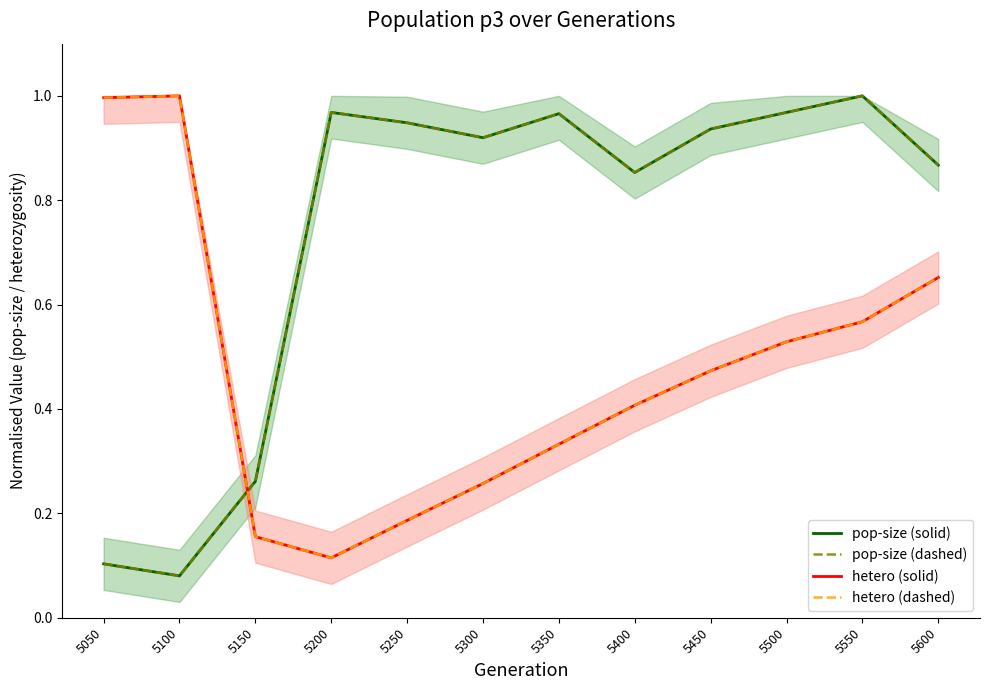

Reading right to left, list all the values displayed in this chart.

pop-size (solid): 5600=0.9	5550=1.0	5500=1.0	5450=0.9	5400=0.9	5350=1.0	5300=0.9	5250=0.9	5200=1.0	5150=0.3	5100=0.1	5050=0.1
pop-size (dashed): 5600=0.9	5550=1.0	5500=1.0	5450=0.9	5400=0.9	5350=1.0	5300=0.9	5250=0.9	5200=1.0	5150=0.3	5100=0.1	5050=0.1
hetero (solid): 5600=0.7	5550=0.6	5500=0.5	5450=0.5	5400=0.4	5350=0.3	5300=0.3	5250=0.2	5200=0.1	5150=0.2	5100=1.0	5050=1.0
hetero (dashed): 5600=0.7	5550=0.6	5500=0.5	5450=0.5	5400=0.4	5350=0.3	5300=0.3	5250=0.2	5200=0.1	5150=0.2	5100=1.0	5050=1.0